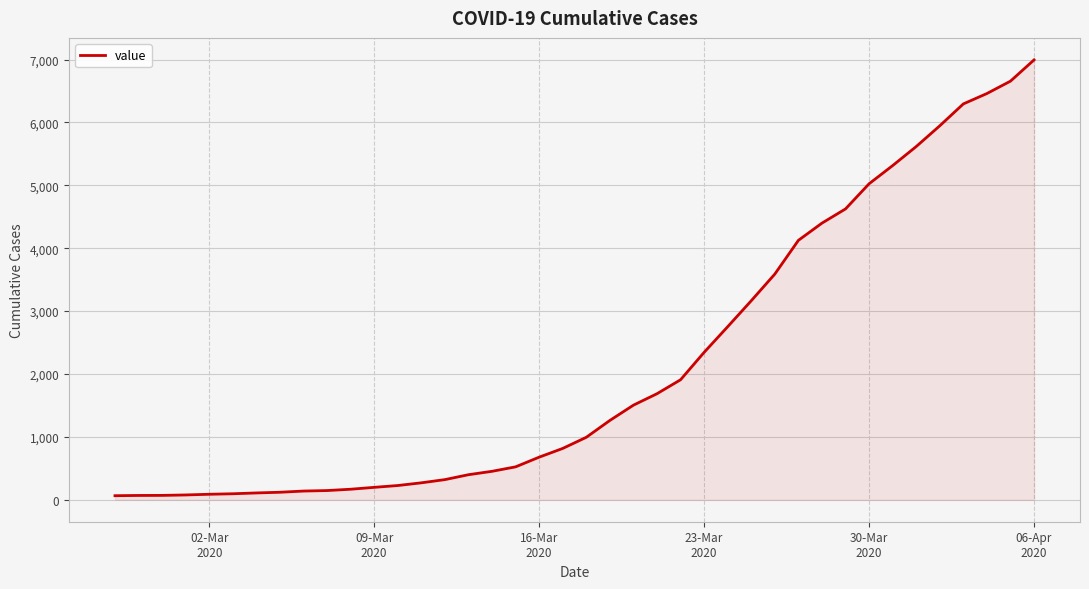

What is the greatest value displayed?

6995